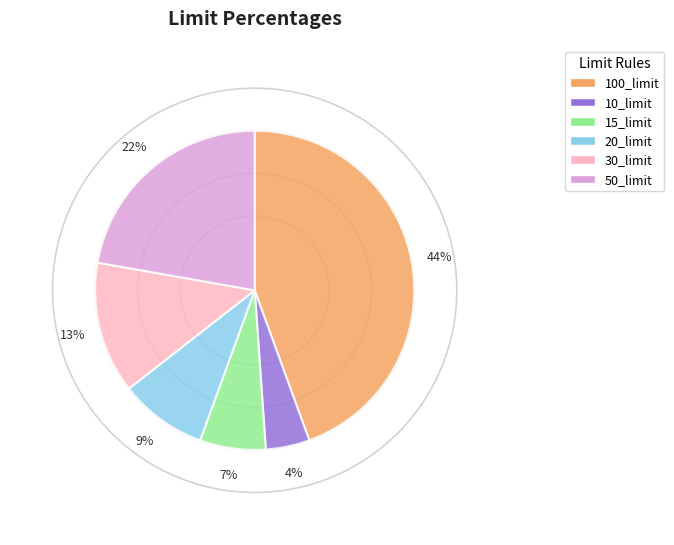

What is the largest slice in the pie chart?

100_limit